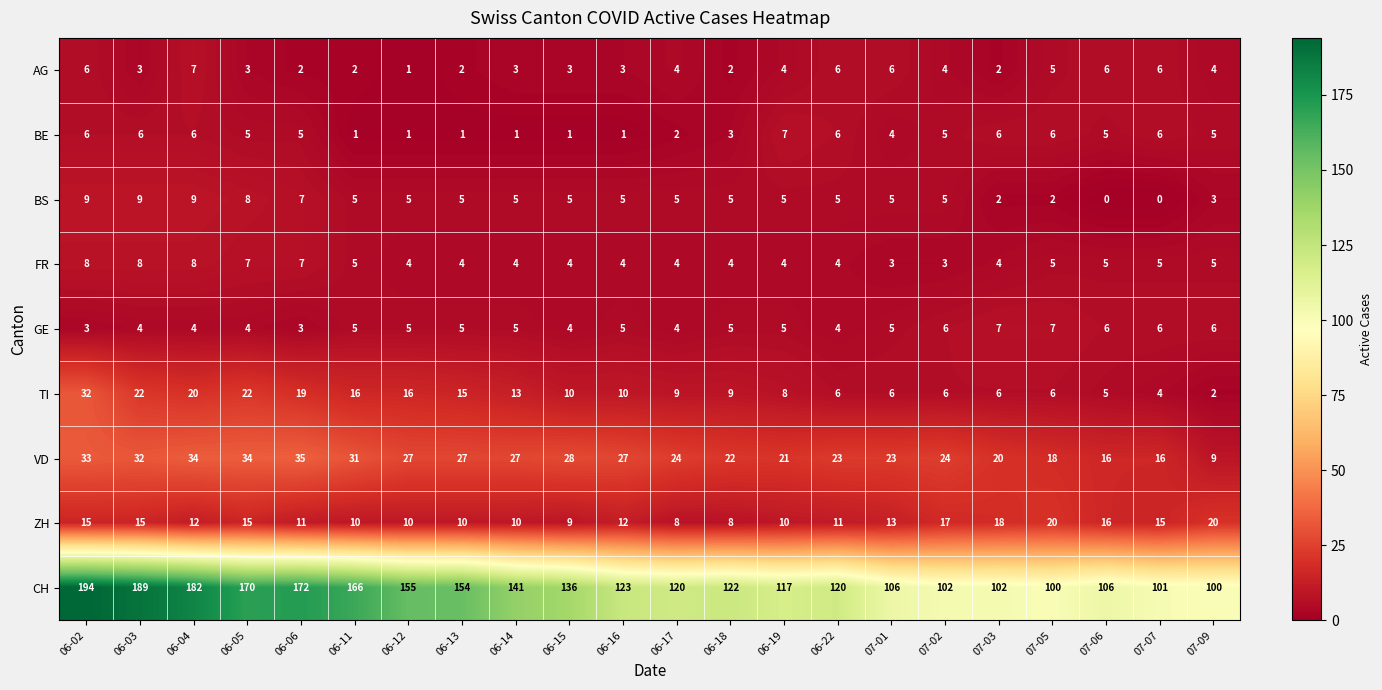

What is the lowest value of the CH series?

100